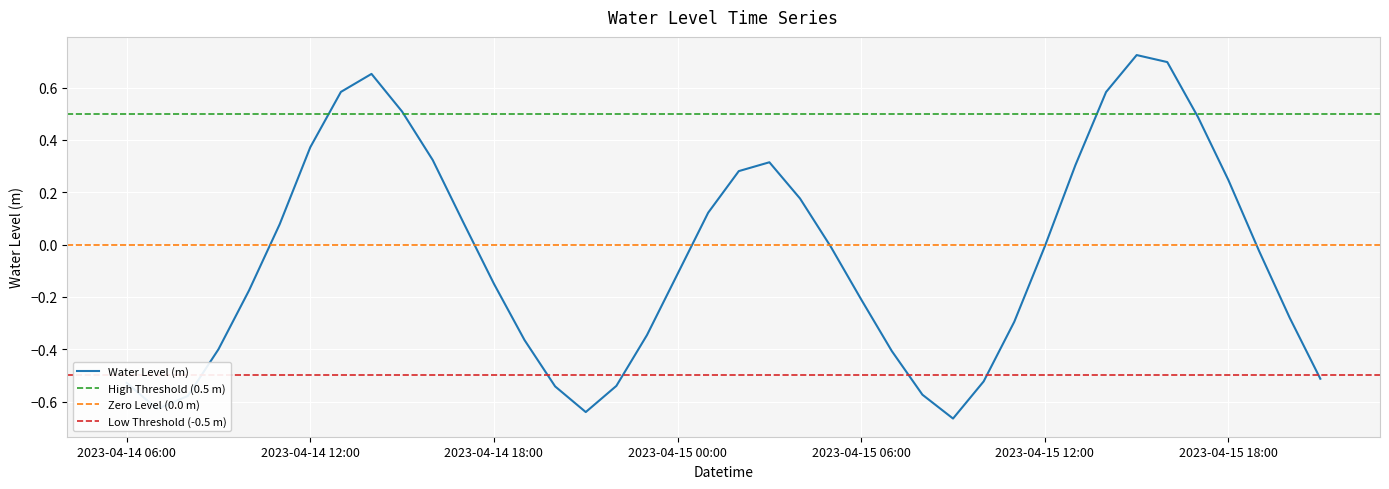

Rank the categories by value from highest to lowest.

2023-04-15 15:00, 2023-04-15 16:00, 2023-04-14 14:00, 2023-04-14 13:00, 2023-04-15 14:00, 2023-04-14 15:00, 2023-04-15 17:00, 2023-04-14 12:00, 2023-04-14 16:00, 2023-04-15 03:00, 2023-04-15 13:00, 2023-04-15 02:00, 2023-04-15 18:00, 2023-04-15 04:00, 2023-04-15 01:00, 2023-04-14 17:00, 2023-04-14 11:00, 2023-04-15 12:00, 2023-04-15 05:00, 2023-04-15 19:00, 2023-04-15 00:00, 2023-04-14 18:00, 2023-04-14 10:00, 2023-04-15 06:00, 2023-04-15 20:00, 2023-04-15 11:00, 2023-04-14 23:00, 2023-04-14 19:00, 2023-04-14 09:00, 2023-04-15 07:00, 2023-04-15 21:00, 2023-04-15 10:00, 2023-04-14 06:00, 2023-04-14 22:00, 2023-04-14 20:00, 2023-04-15 08:00, 2023-04-14 08:00, 2023-04-14 07:00, 2023-04-14 21:00, 2023-04-15 09:00